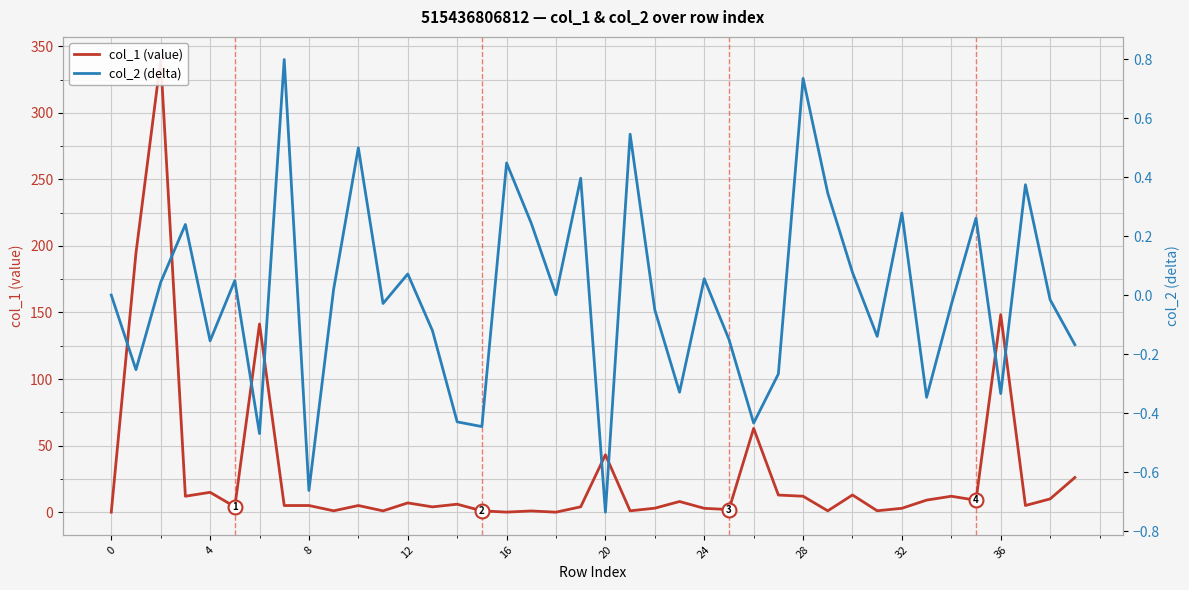

What is the minimum value shown in the chart?

-0.7